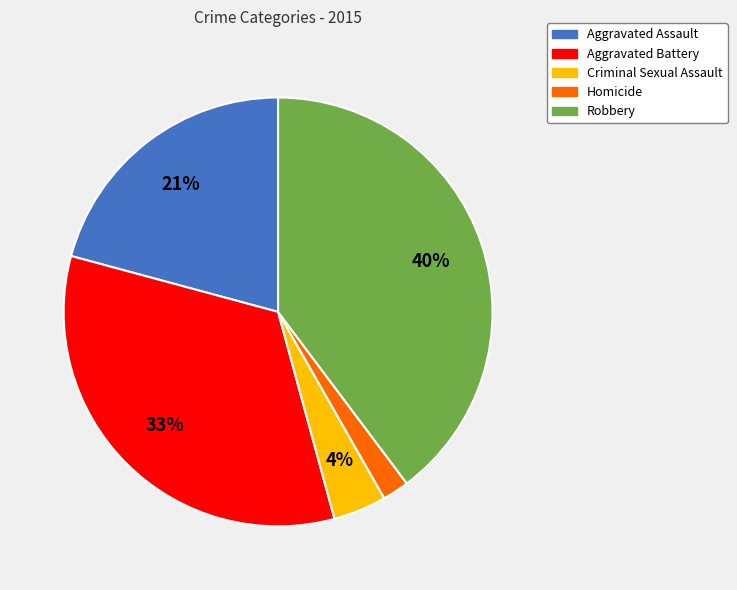

How many segments does this pie chart have?

5